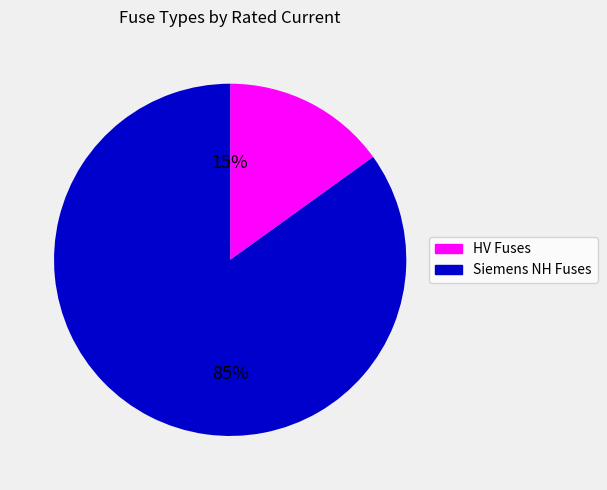

Is there any slice that represents more than half of the pie?

Yes